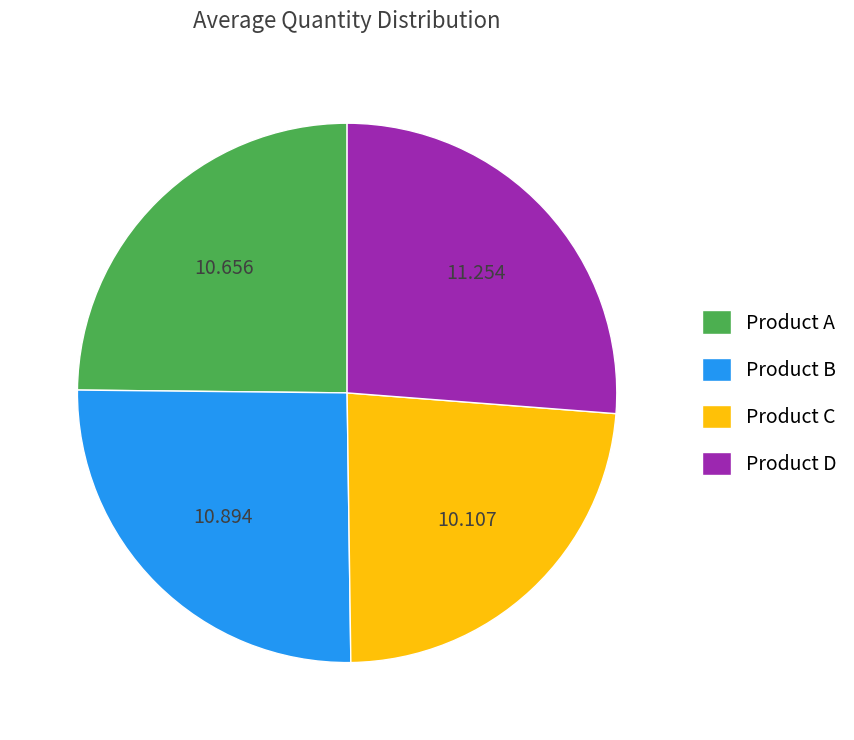

Between Product B and Product A, which is larger?

Product B